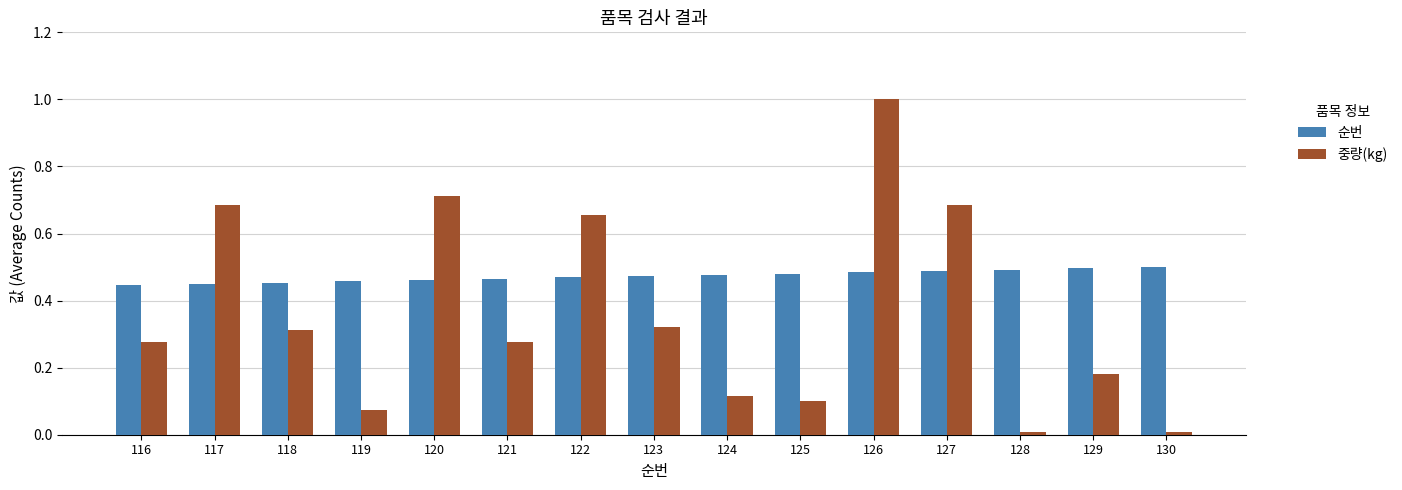

Does the chart contain any negative values?

No